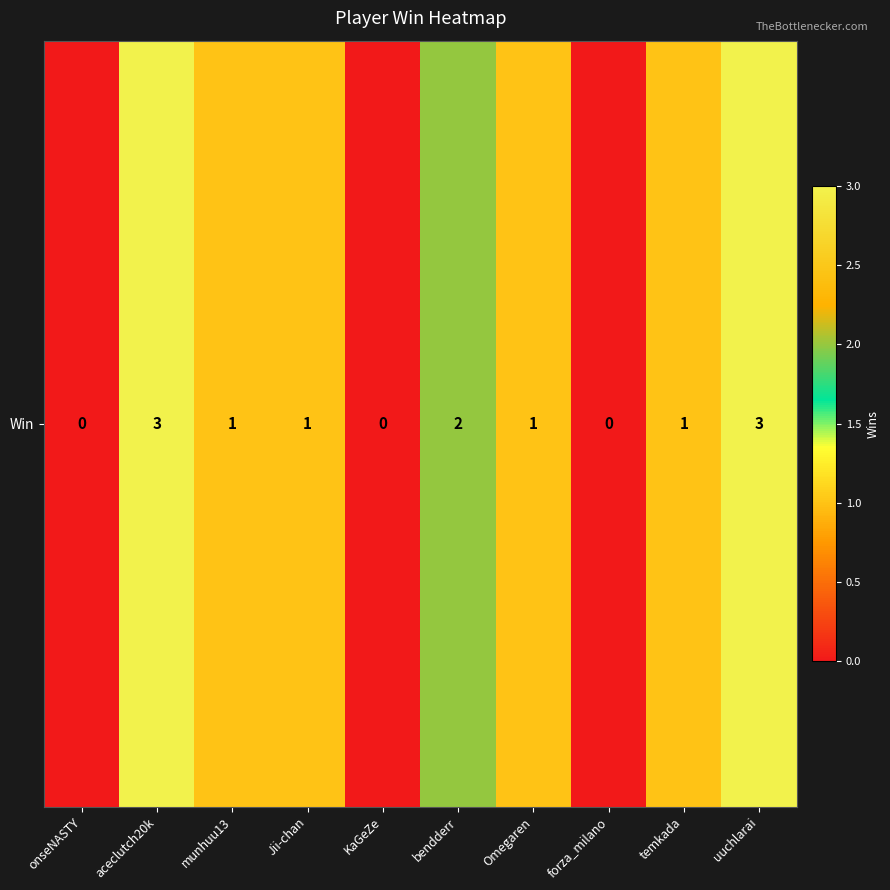

List the labels in order of value, largest first.

aceclutch20k, uuchlarai, bendderr, munhuu13, Jii-chan, Omegaren, temkada, onseNASTY, KaGeZe, forza_milano